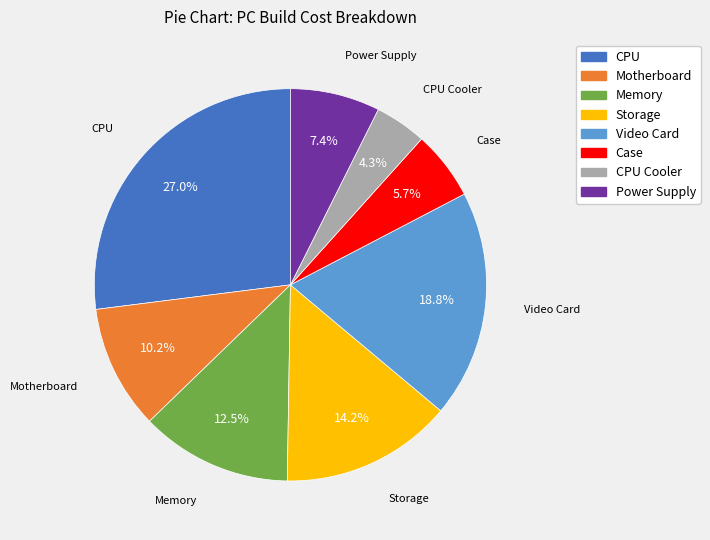

Is there any slice that represents more than half of the pie?

No